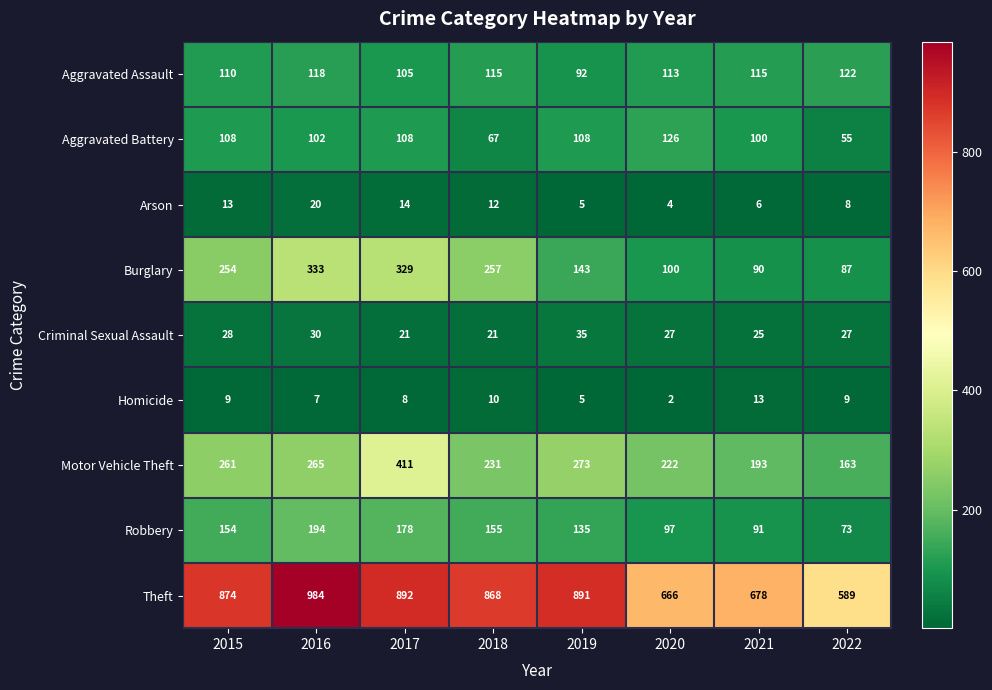

The value of Motor Vehicle Theft at 2015 is 466. True or false?

False